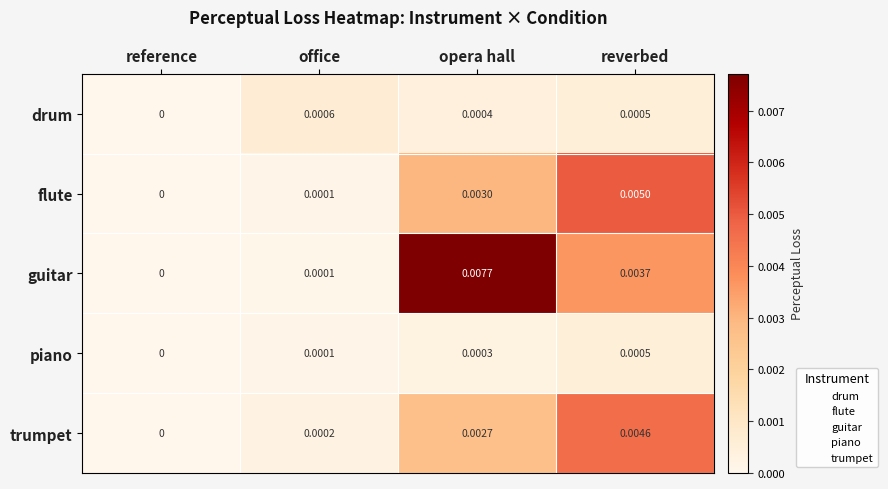

Rank the series by their maximum value, from lowest to highest.

piano, drum, trumpet, flute, guitar